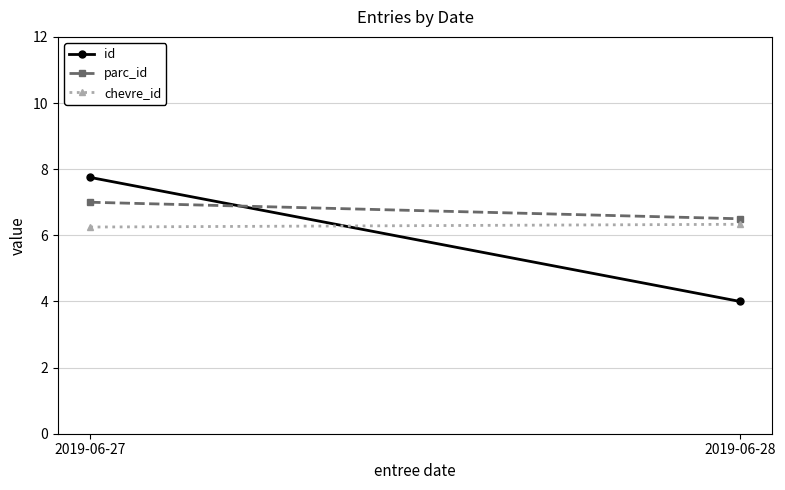

Which series has the widest spread of values?

id